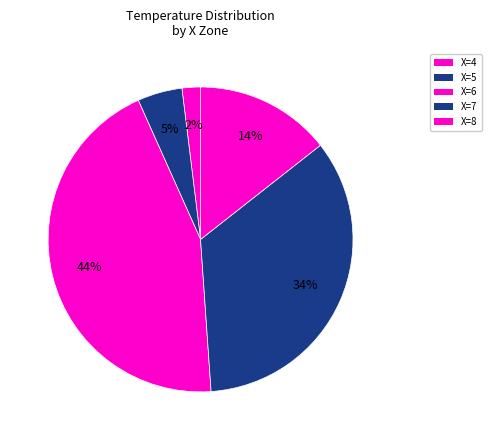

How many segments does this pie chart have?

5